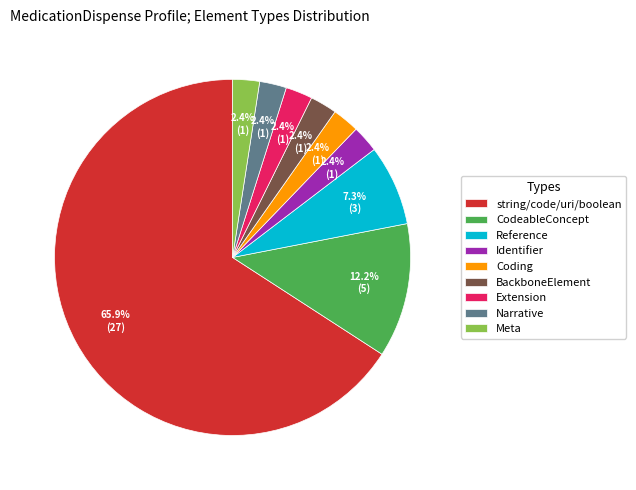

Between Reference and Meta, which is larger?

Reference